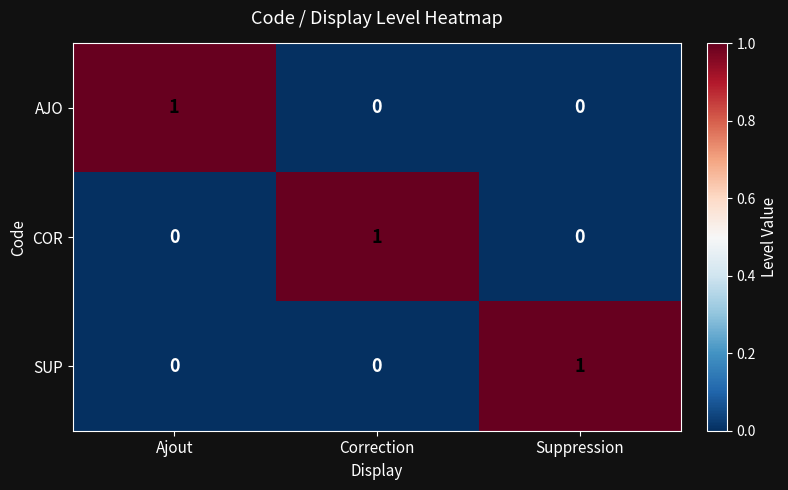

True or false: AJO has a value of 0 at Suppression.

True